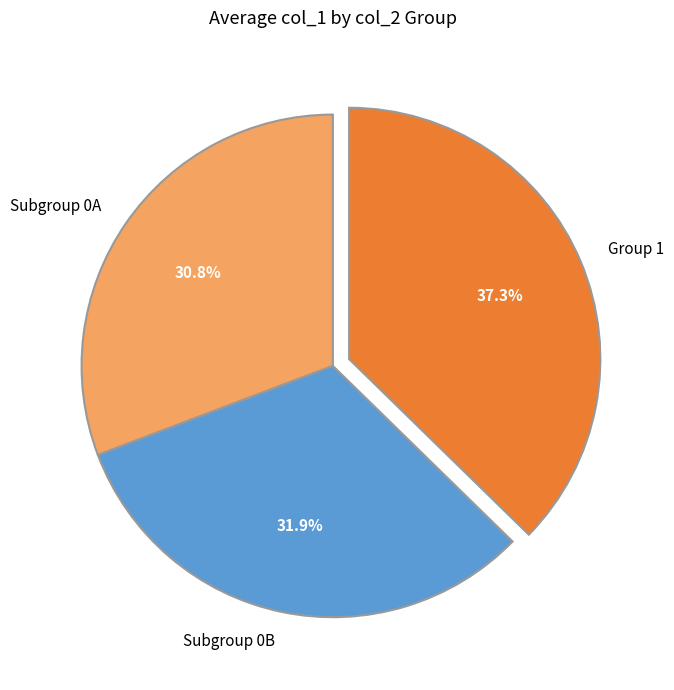

Which category has the biggest portion of the pie?

Group 1